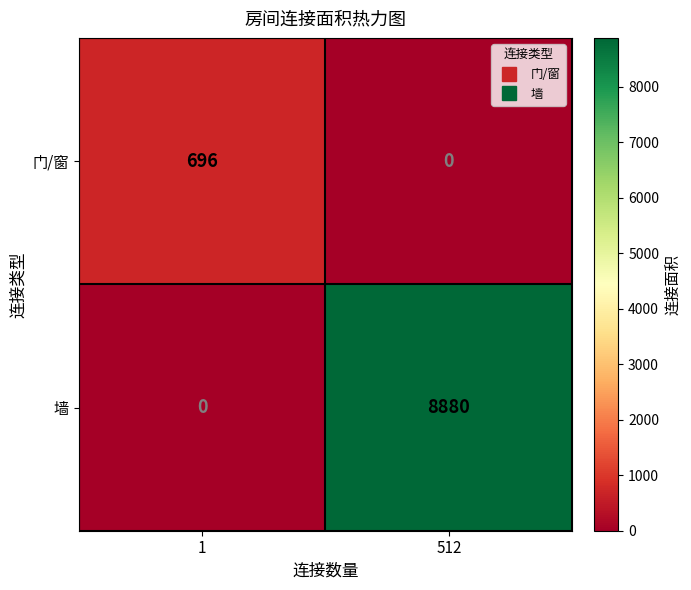

How many distinct data groups are displayed?

2